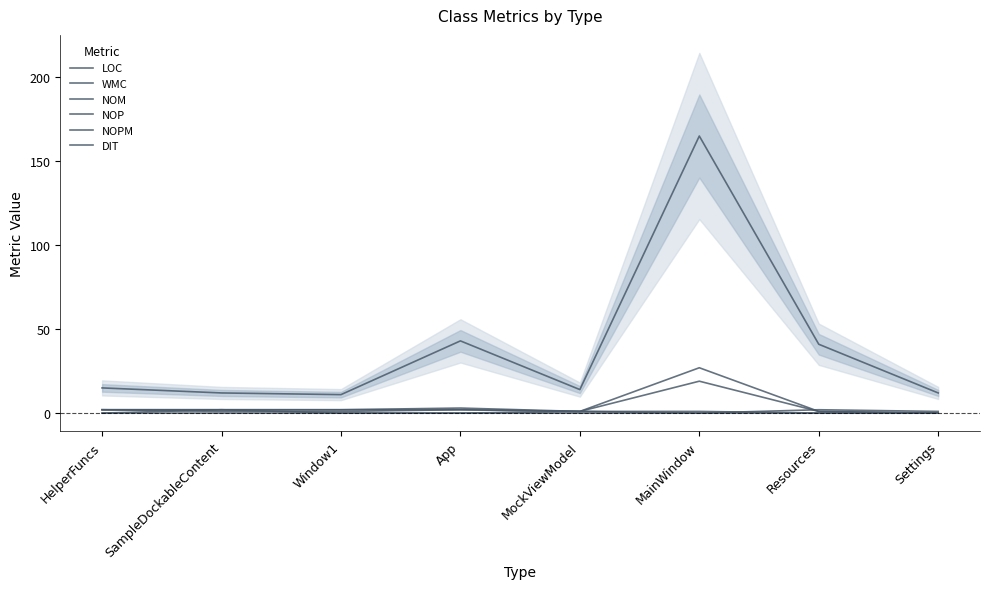

Does the chart have visible grid lines?

No